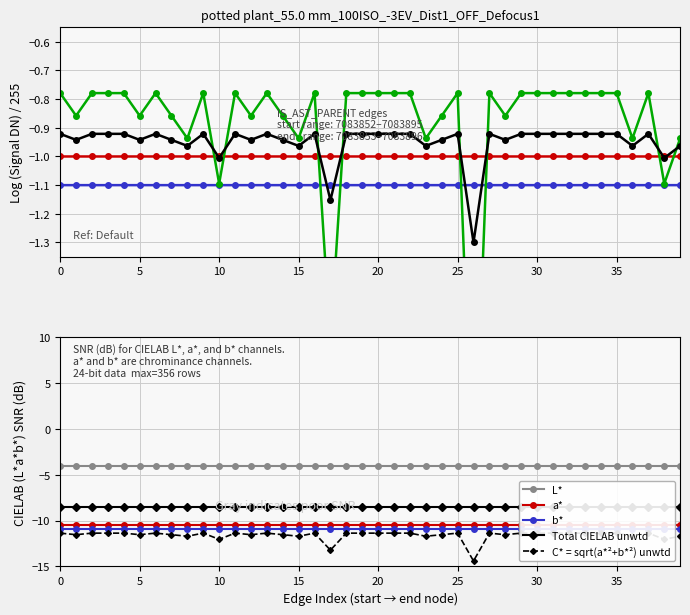

How many interior local valleys (lower than both neighbors) does the data have?

10